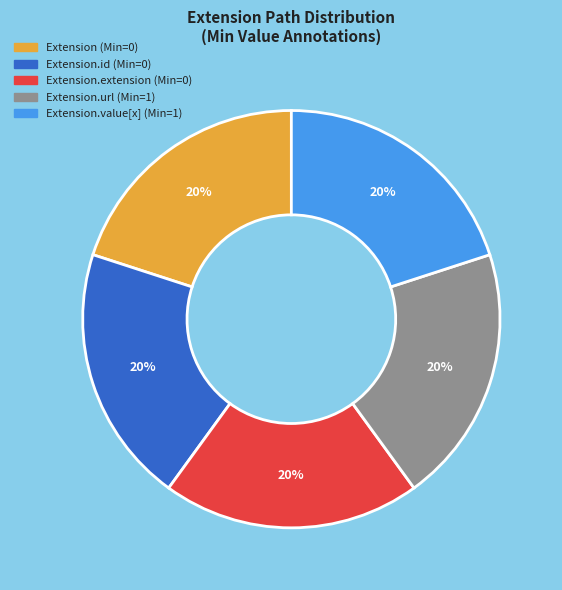

Is there a majority slice in this chart?

No